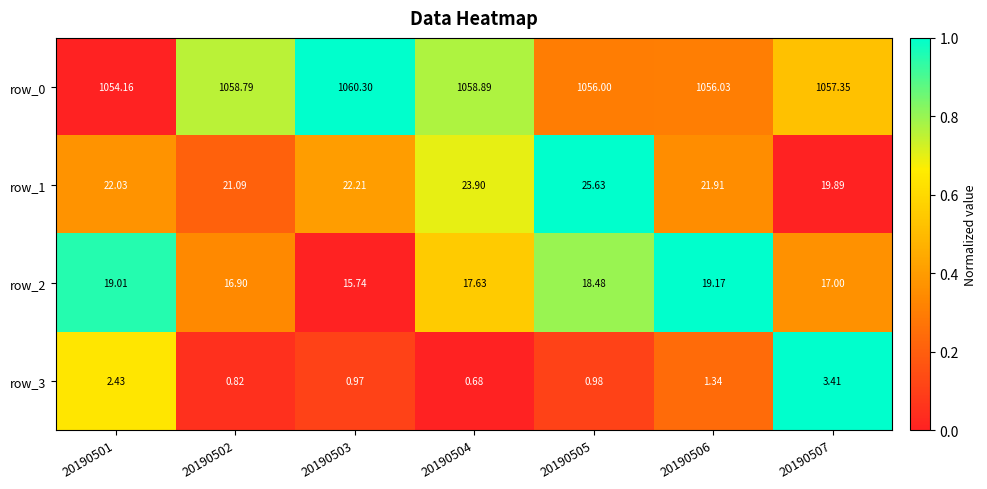

Is it true that row_0 equals 0.5 at 20190506?

False